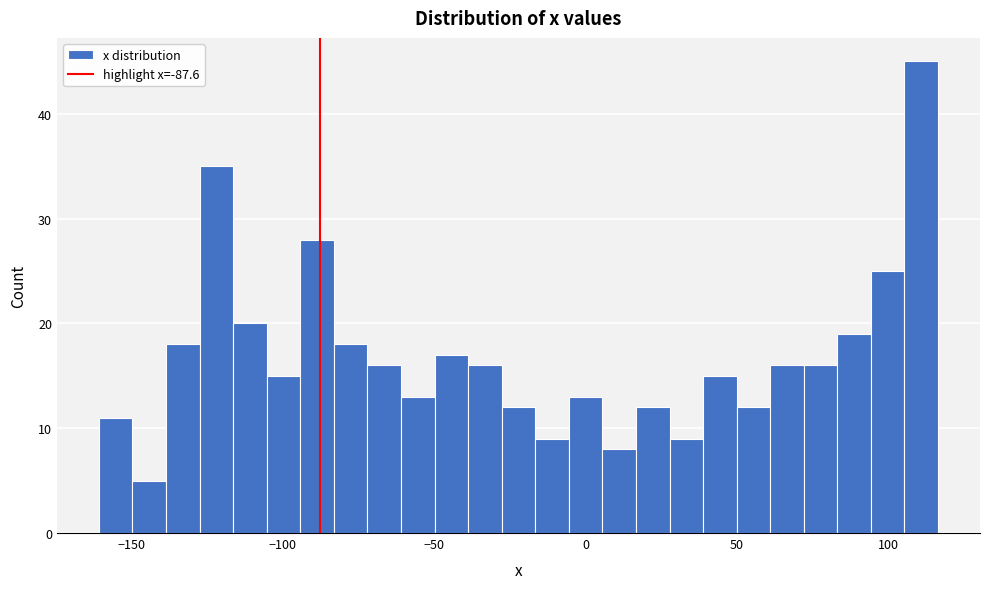

Read against the x-axis, roughly where is the centre of the tallest bar?

110